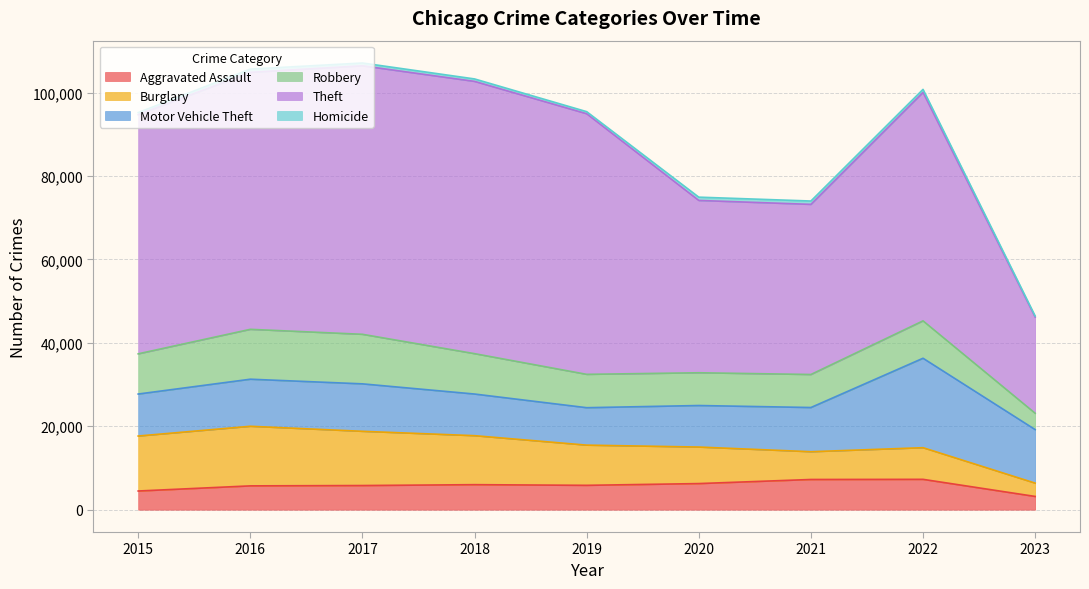

At which category does Robbery reach its first local peak?

2016